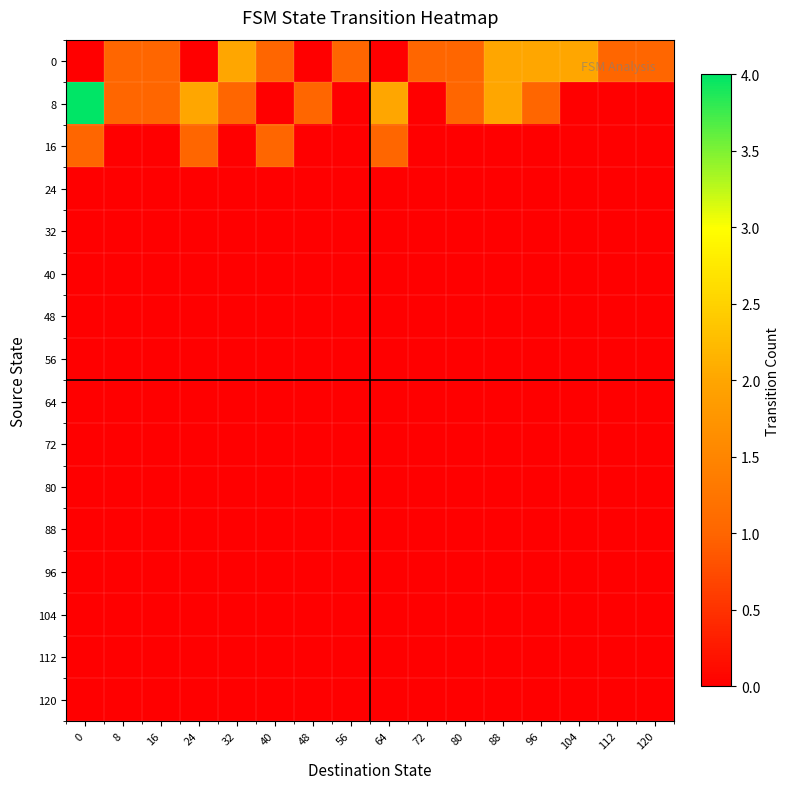

How many series are shown in this chart?

16